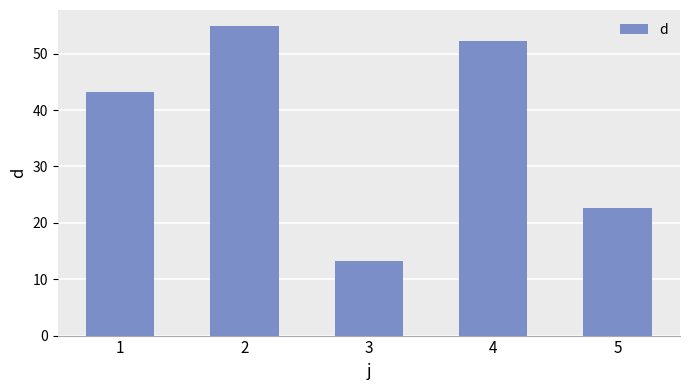

Count the number of values greater than 43.

3